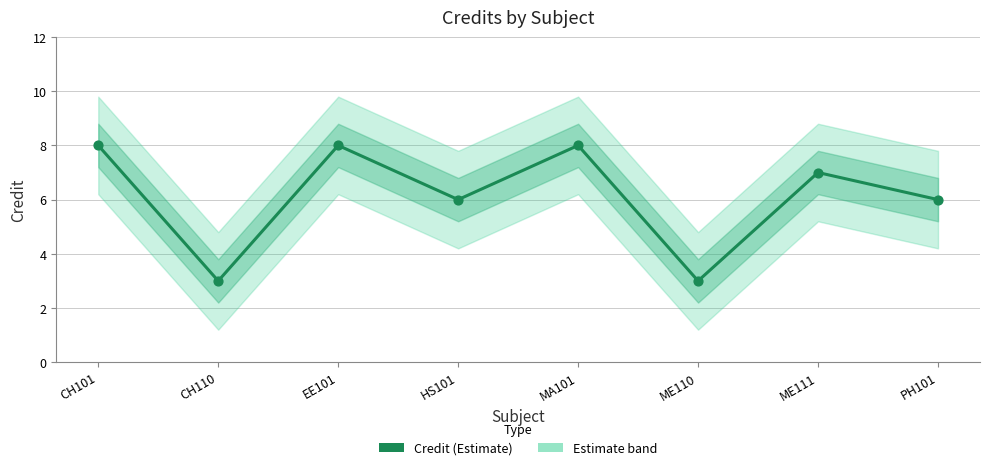

Approximately how many times larger is the value at PH101 compared to HS101?

1.0